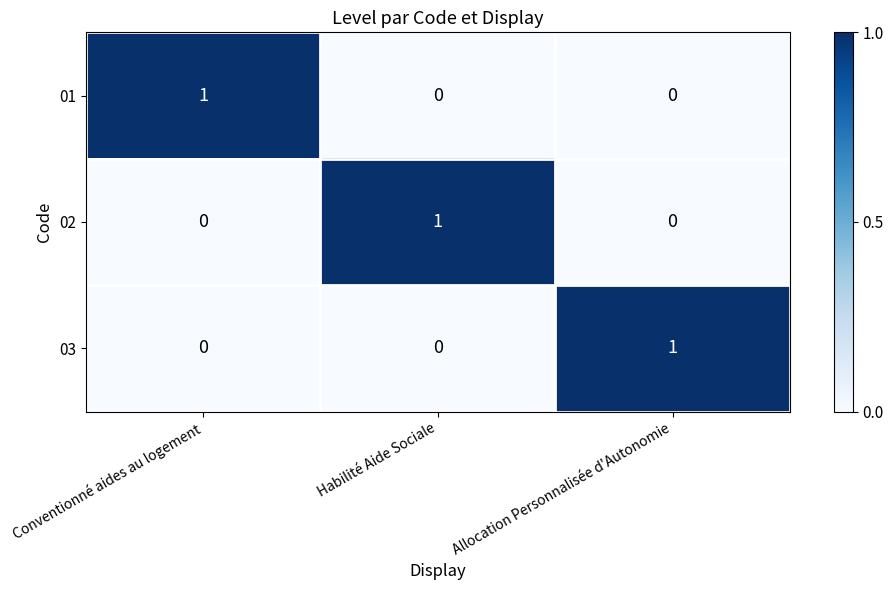

The 02 series shows 0 at Conventionné aides au logement. True or false?

True